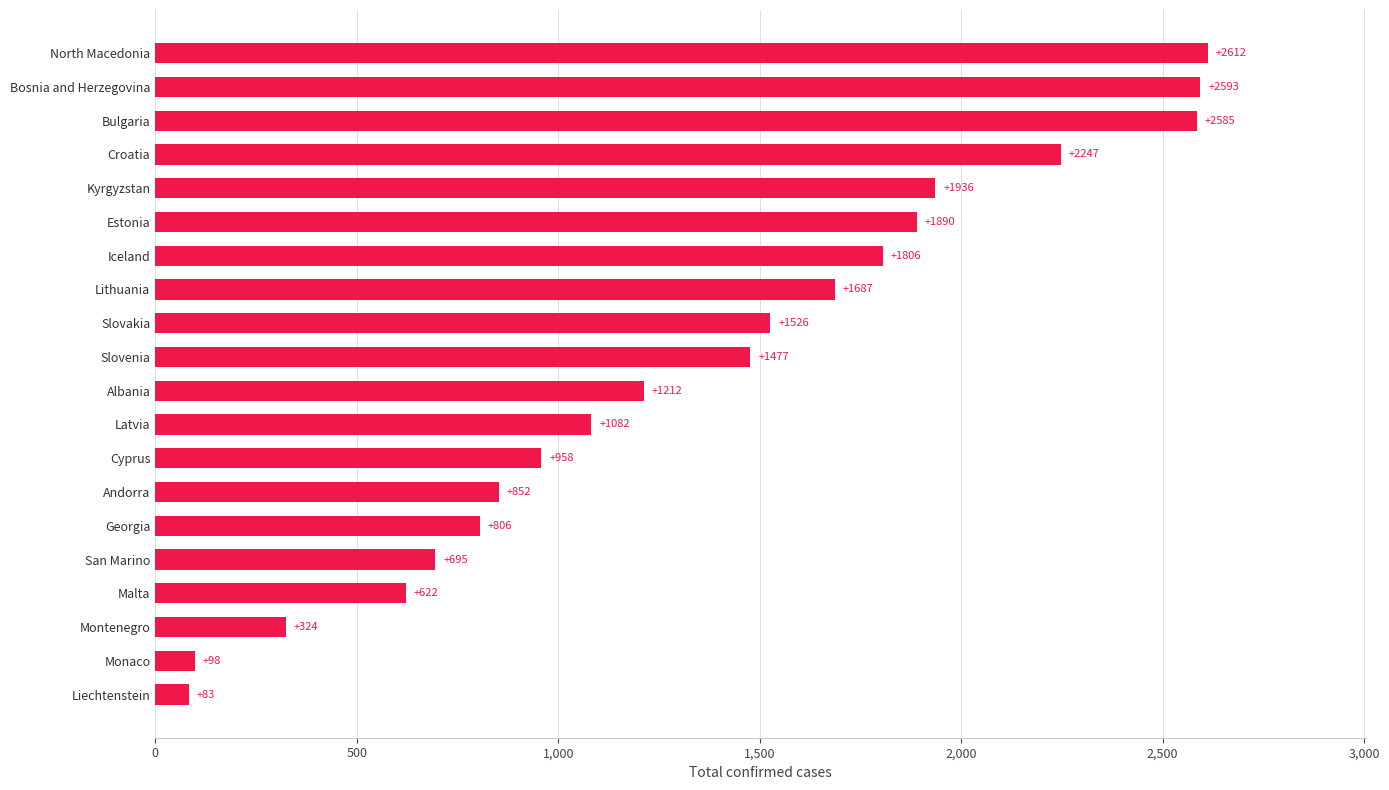

What is the minimum value shown in the chart?

83